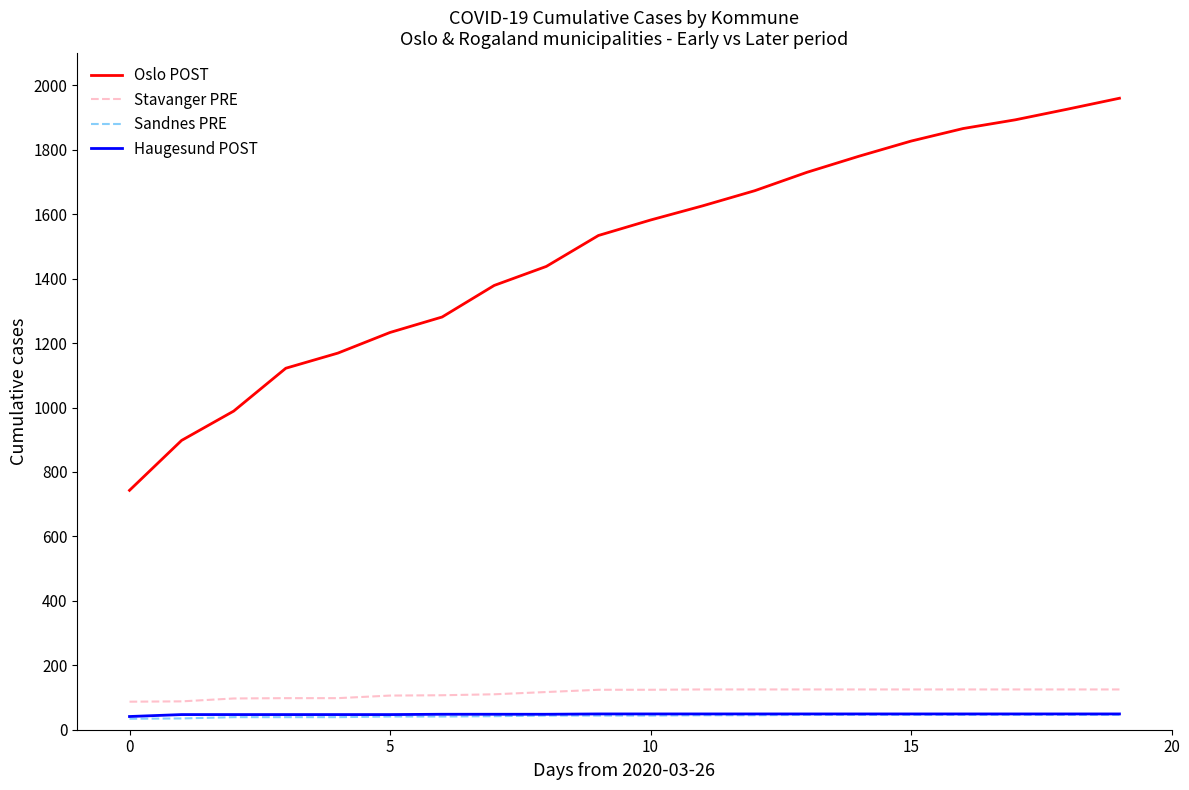

Which series has the widest spread of values?

Oslo POST